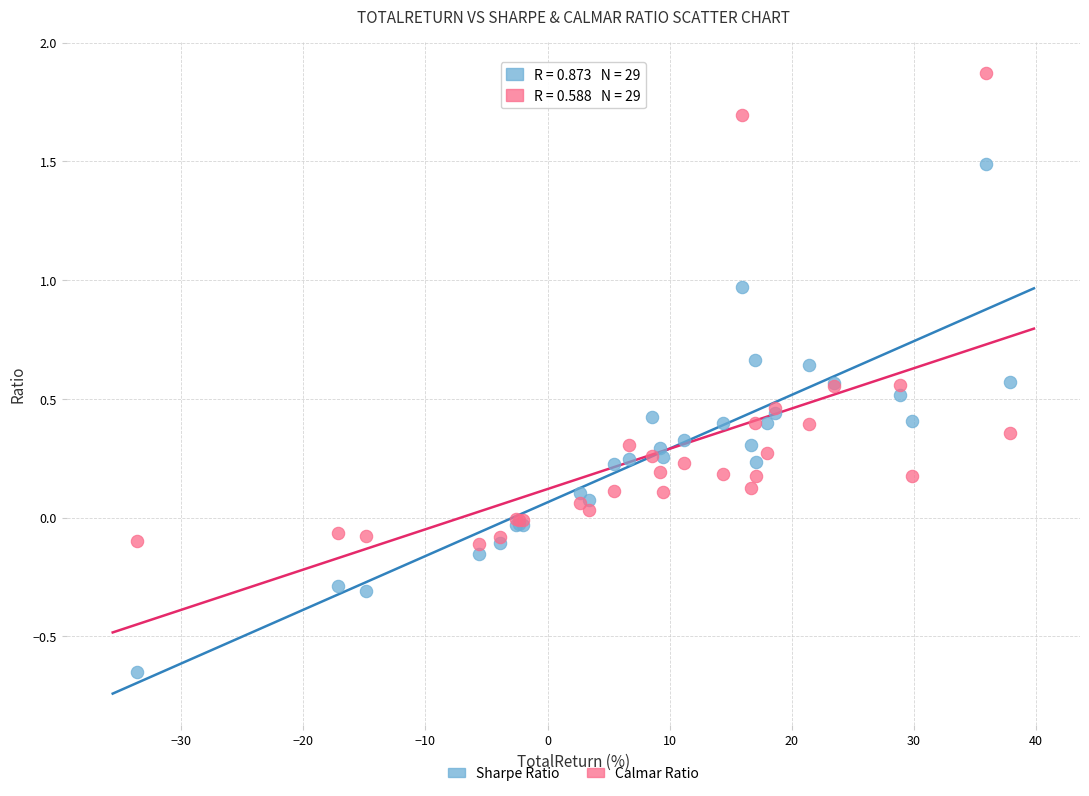

Which series has the largest Y range (max minus min)?

Sharpe Ratio